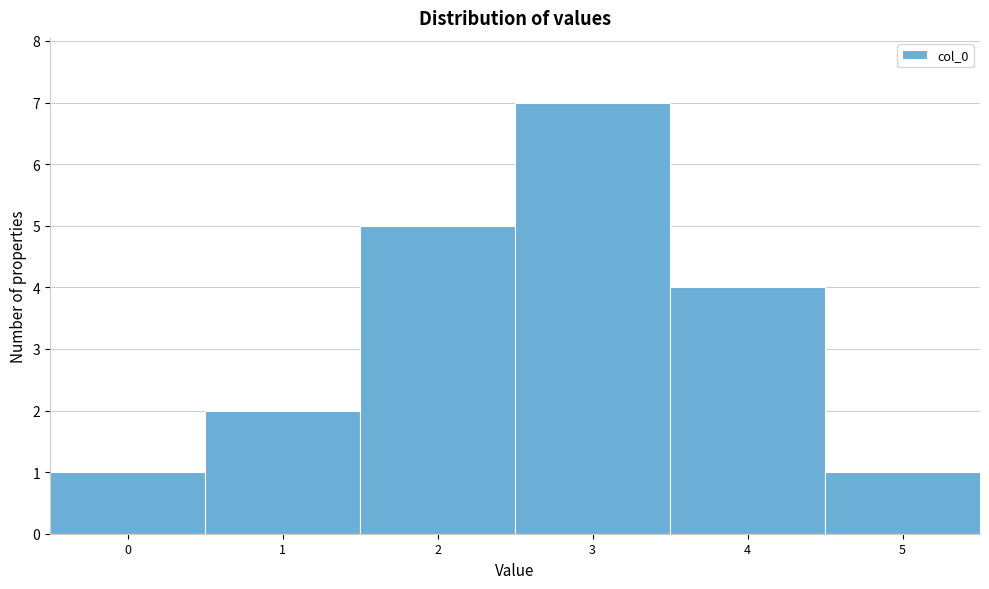

What is the height of the bar covering -0.5 to 0.5 on the x-axis? The values are not printed on the chart, so give them approximately, as read against the axis.

1